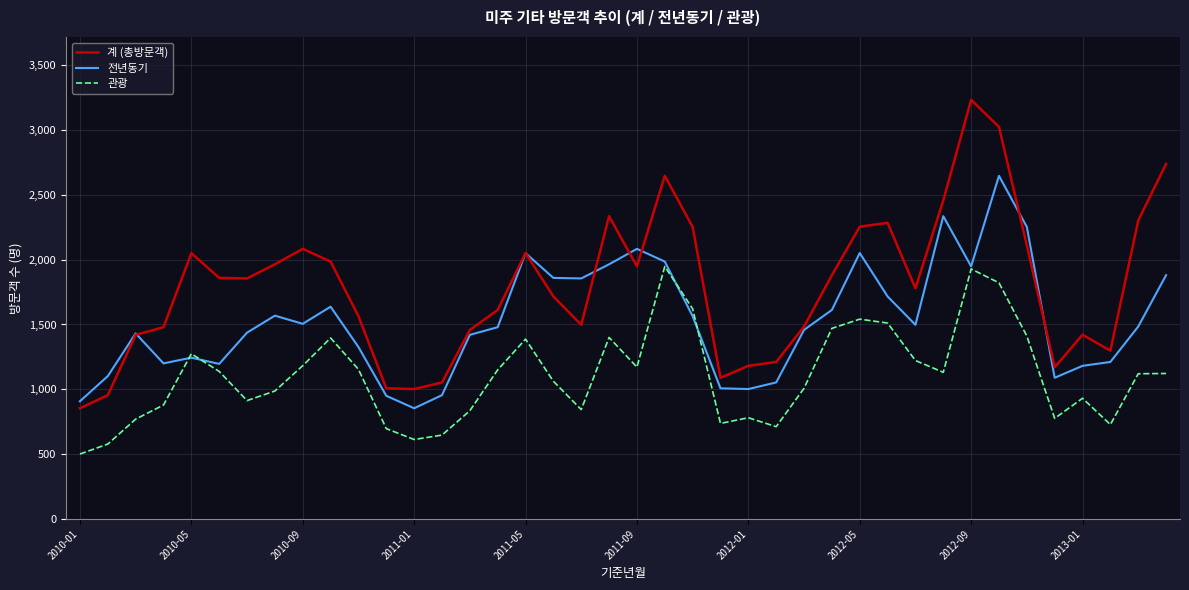

Which series has the widest spread of values?

계 (총방문객)